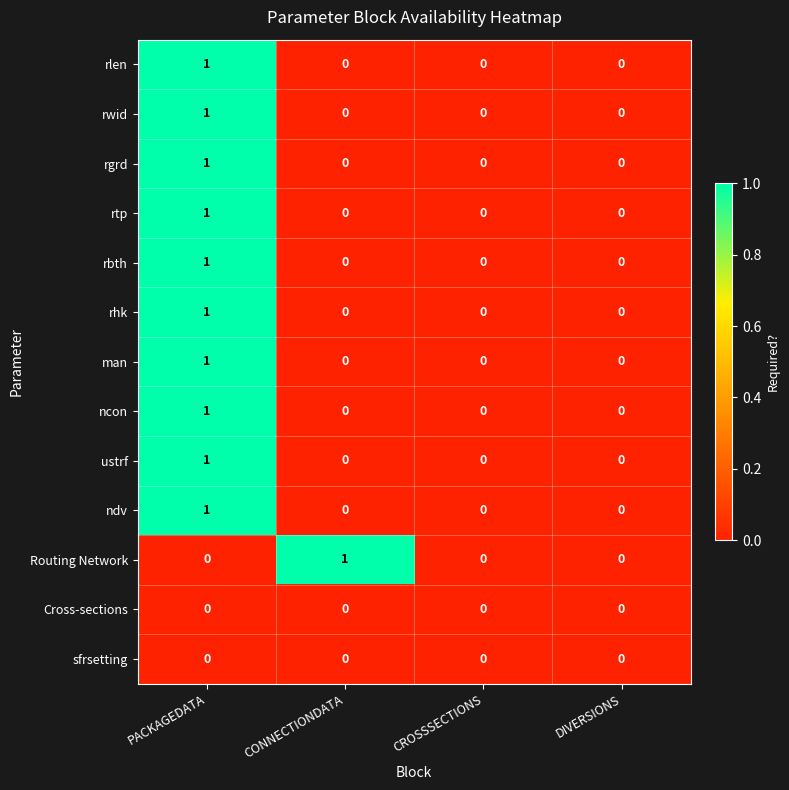

Read the rtp value at PACKAGEDATA.

1